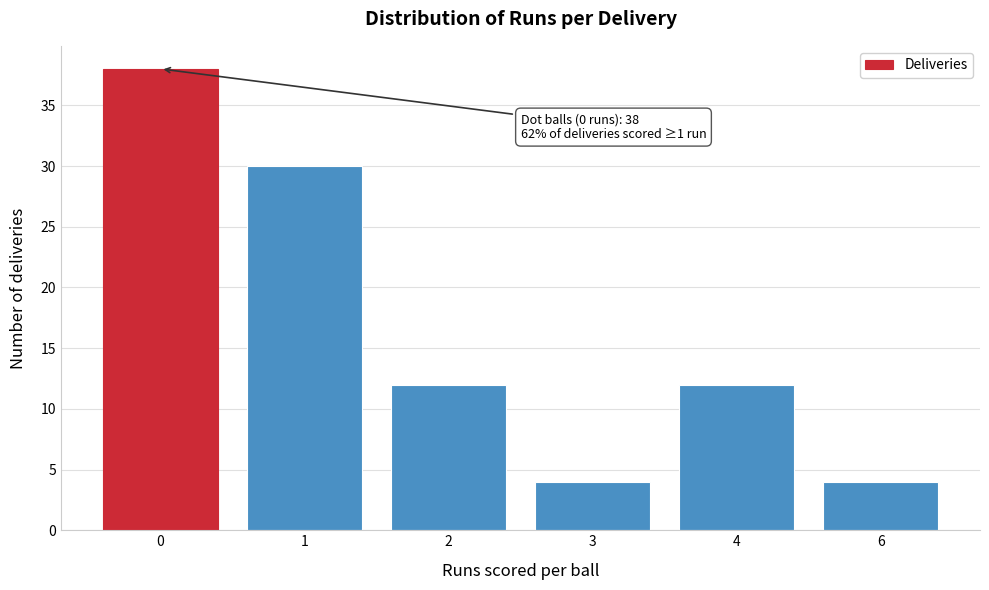

Reading left to right, transcribe all the data shown in this chart.

38	30	12	4	12	4